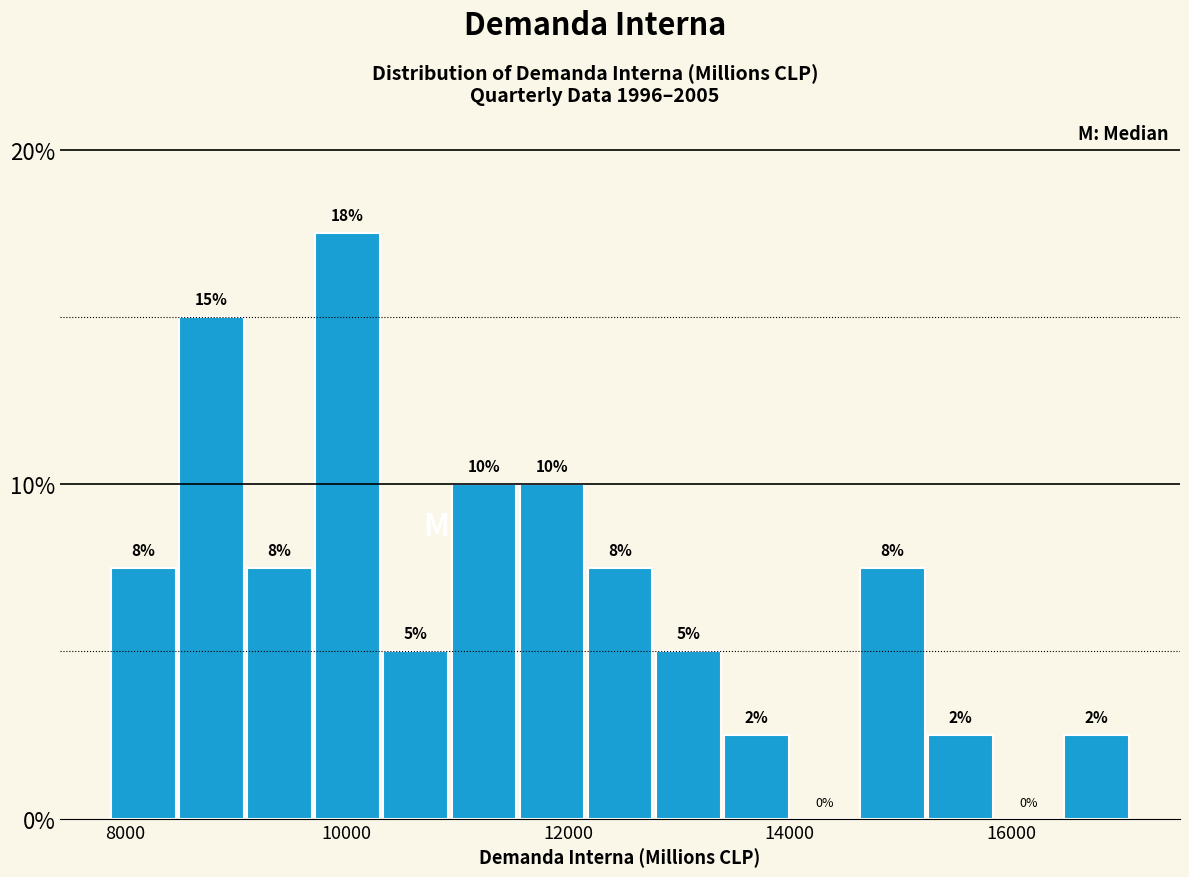

Read against the x-axis, roughly where is the centre of the tallest bar?

10000